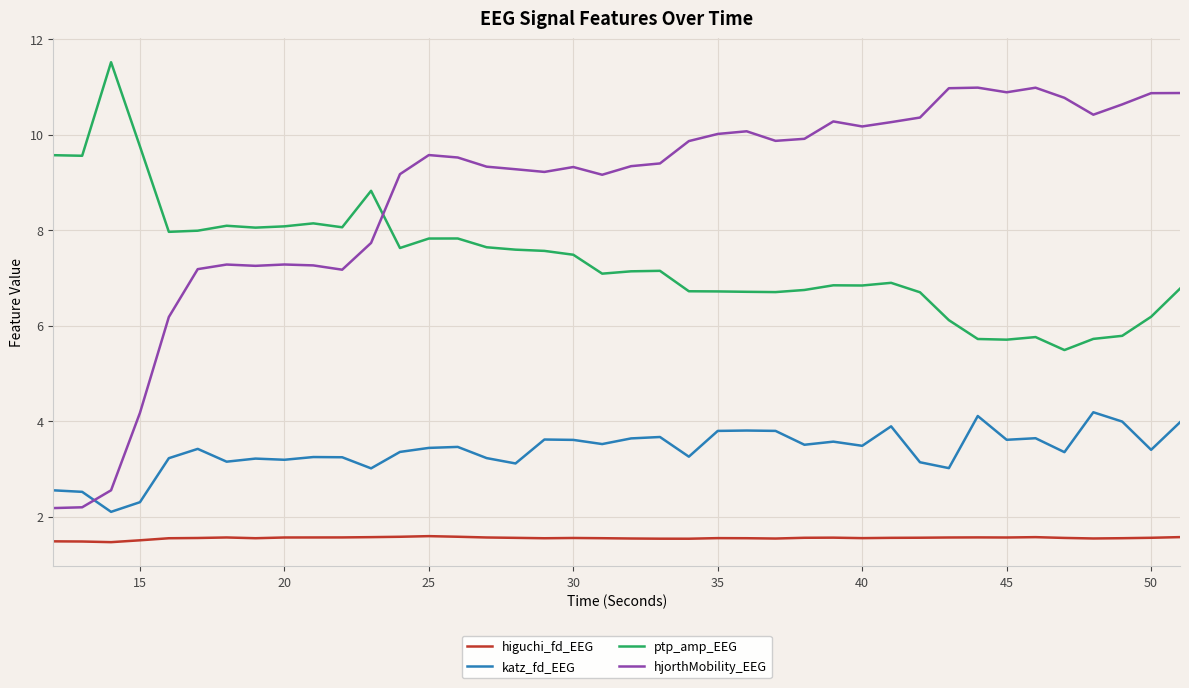

Which series has the largest range (max minus min)?

hjorthMobility_EEG